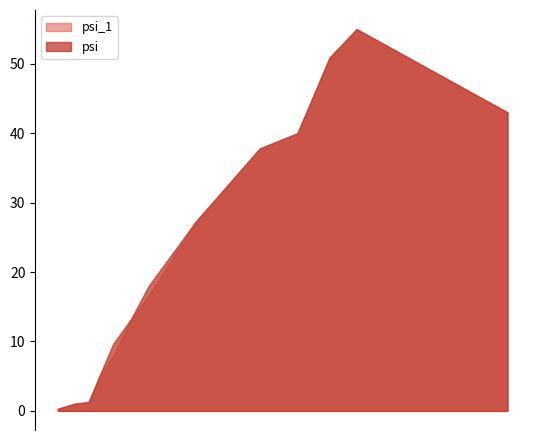

At which label does psi_1 reach its minimum?

2024-05-29 08:17:00